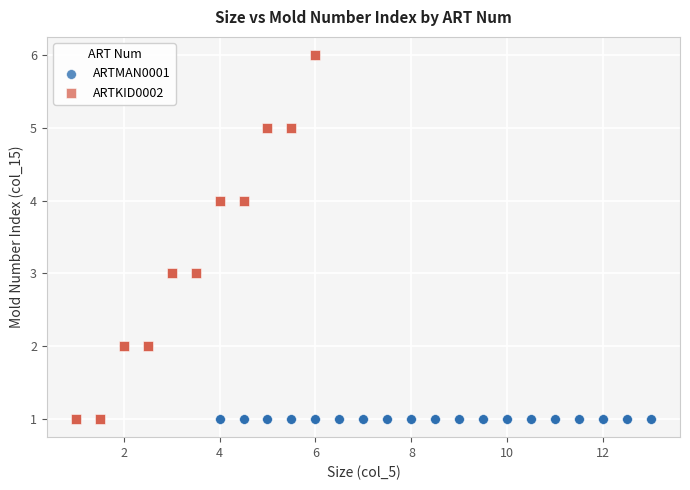

Which series reaches the maximum Y coordinate?

ARTKID0002